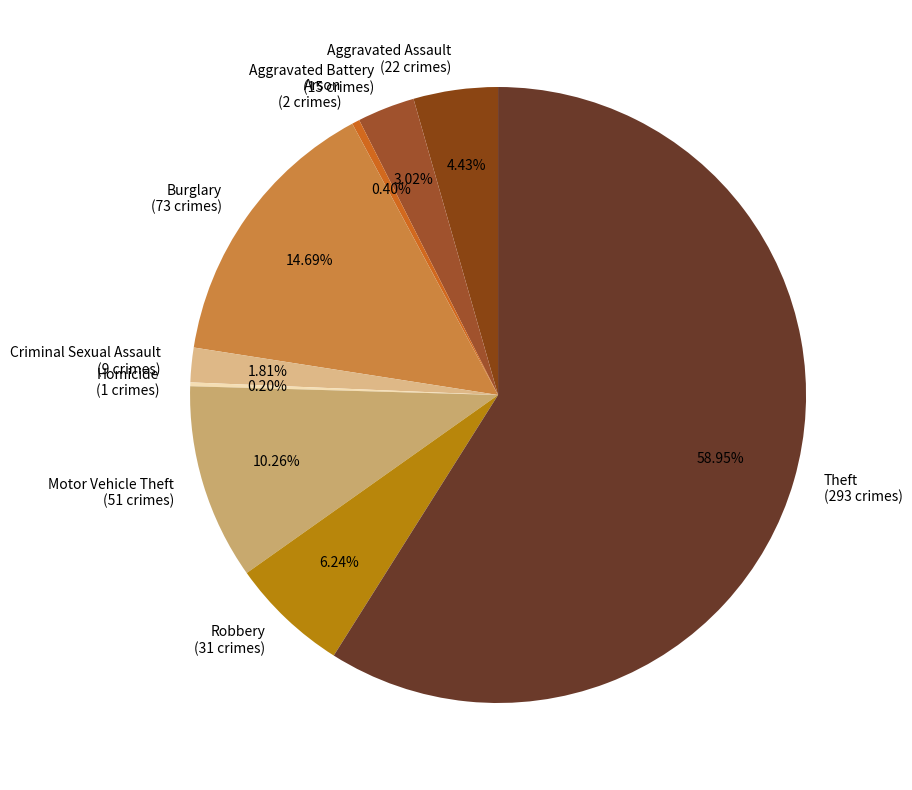

True or false: Motor Vehicle Theft accounts for 10% of the total.

True